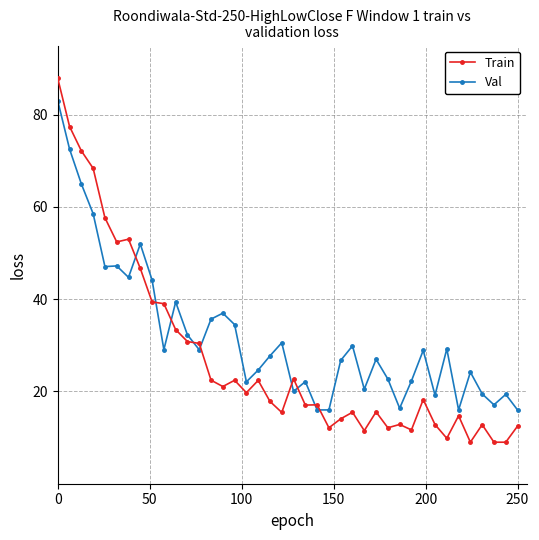

Which series has the widest spread of values?

Train